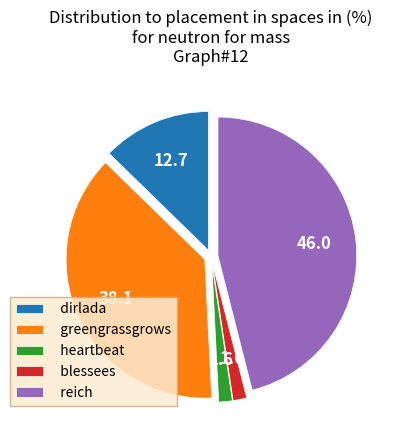

Is the sum of dirlada and heartbeat greater than half?

No